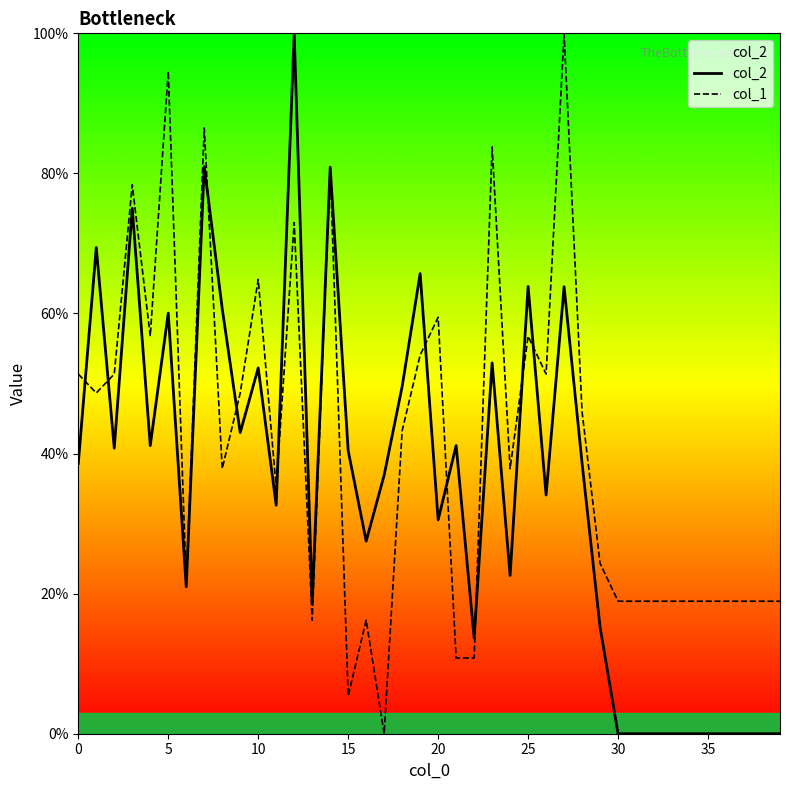

How many intersections are there between col_1 and col_2?

12